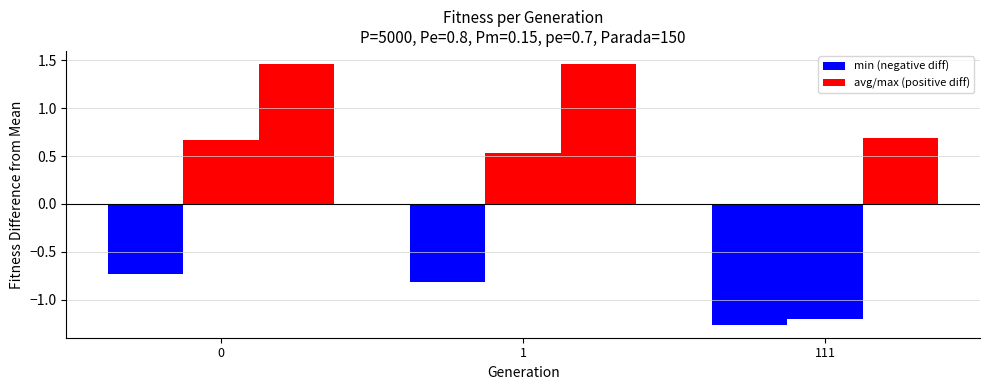

Which series has the widest spread of values?

avg